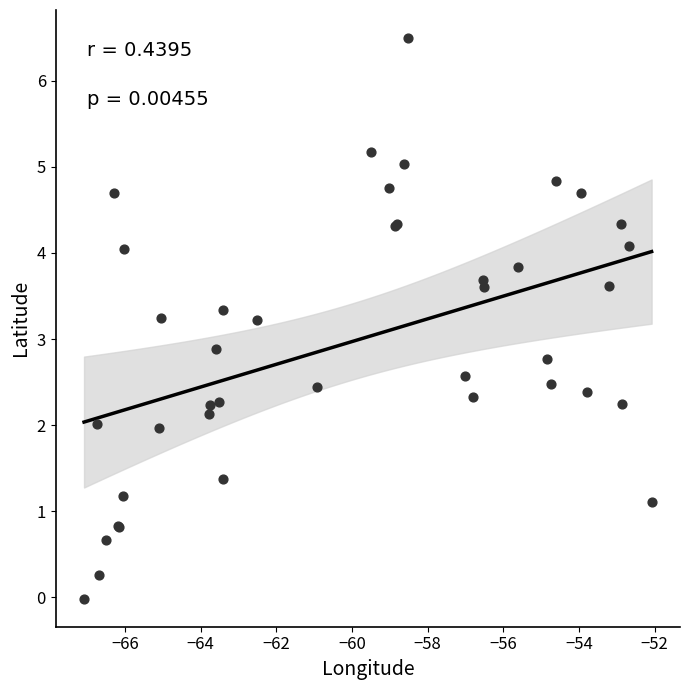

What Y value in the scatter plot is closest to 3?

2.9